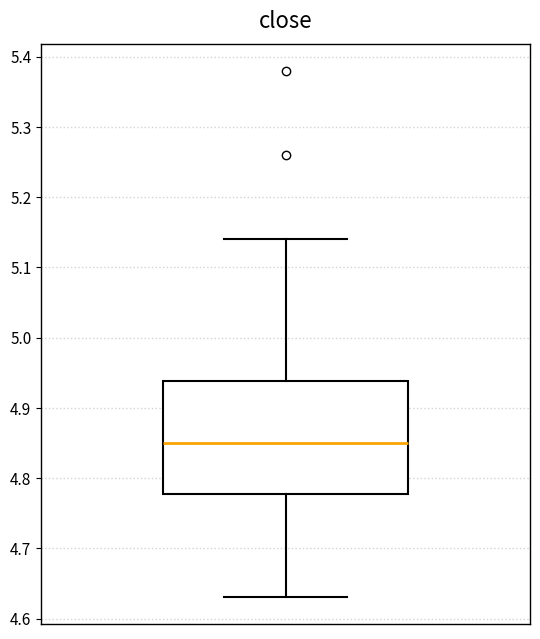

Read this box plot against the y-axis: the position of the median line, the range covered by the box, and the ends of both whiskers. The values are not printed on the chart, so give them approximately, as read against the axis.

median 4.85, box 4.78 to 4.94, whiskers 4.63 to 5.14